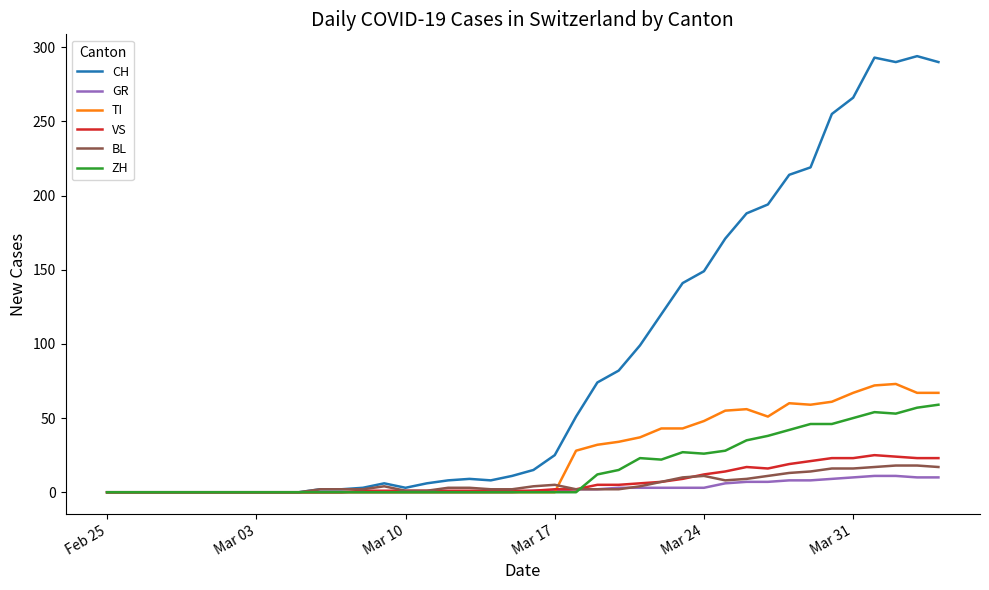

Which series has the largest total across all categories?

CH